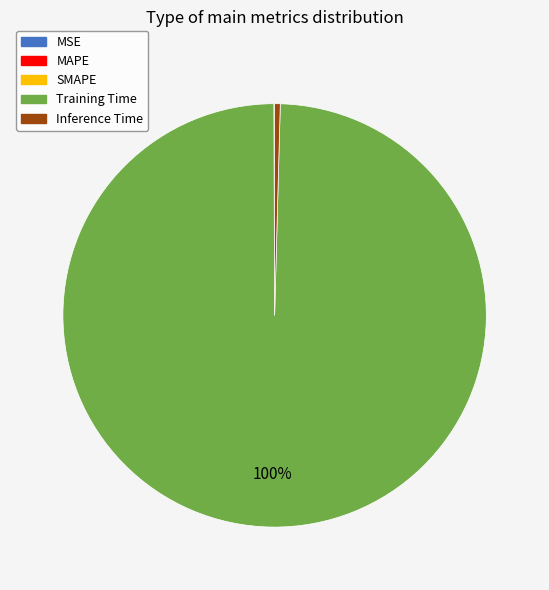

Combined, do Training Time and Inference Time account for over 50%?

Yes